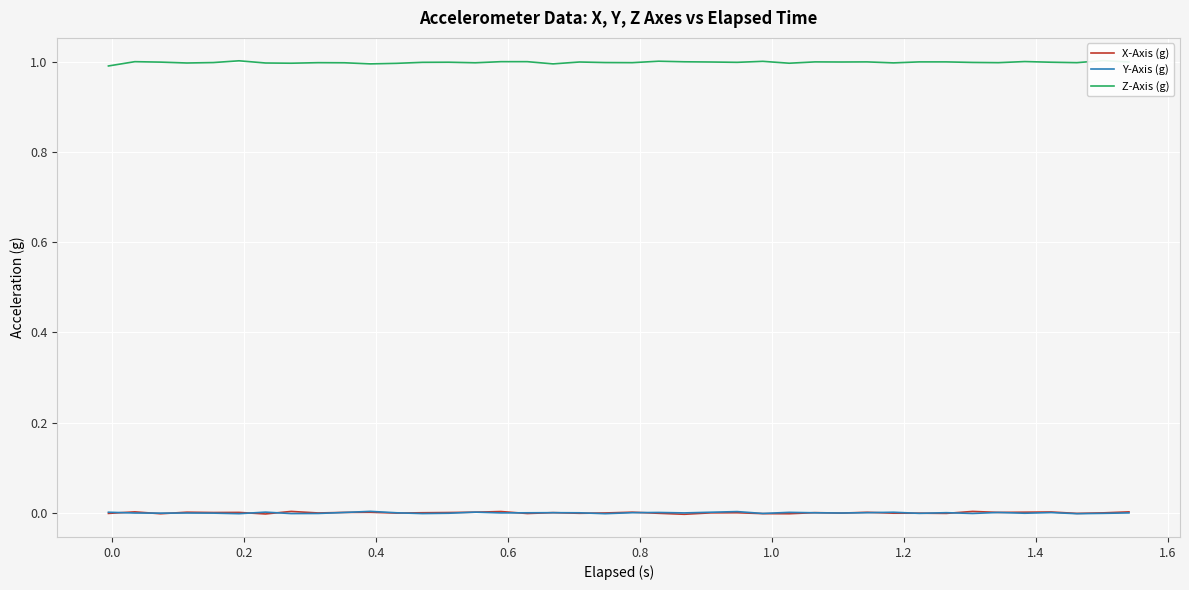

Which series has the largest total across all categories?

Z-Axis (g)